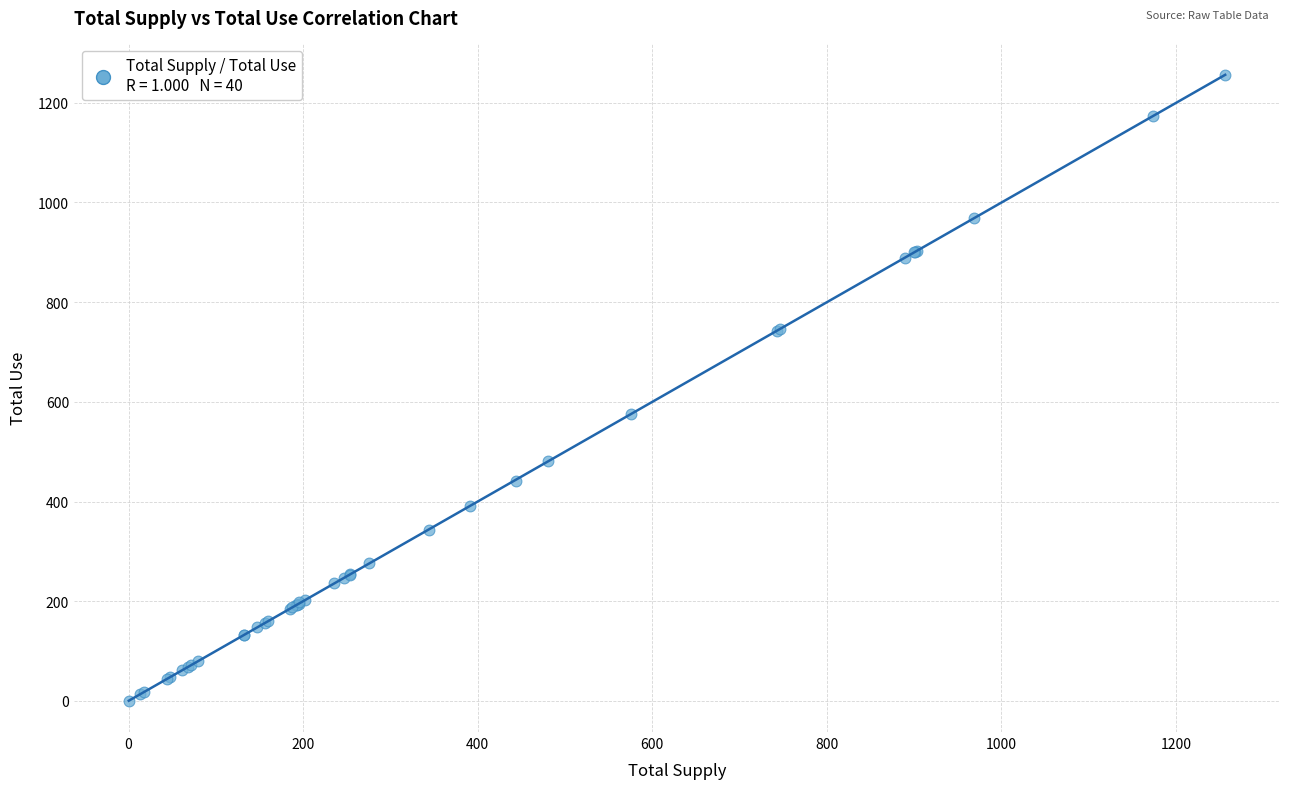

What Y value in the scatter plot is closest to 628?

575.5